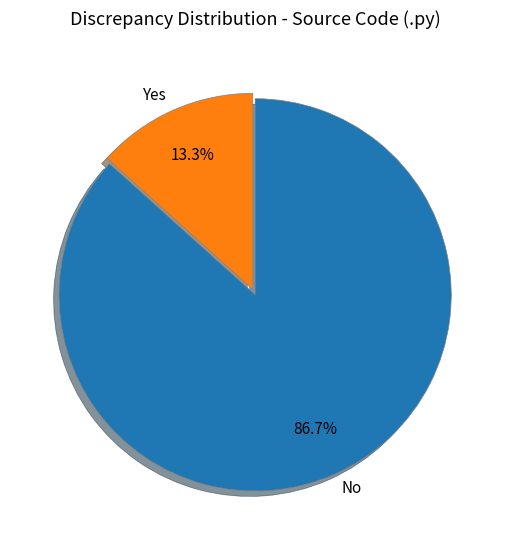

Which has a higher value, No or Yes?

No